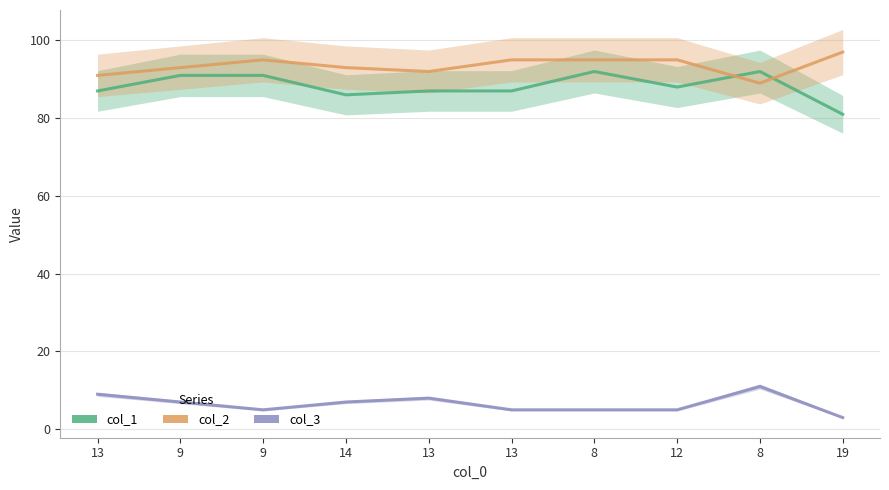

How many interior local valleys does the col_3 series have?

1